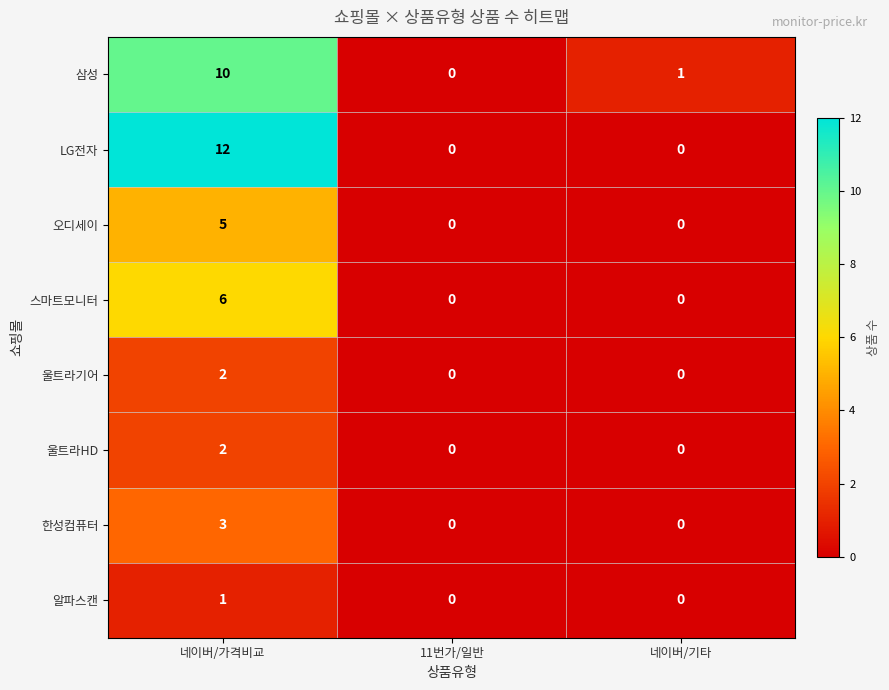

What is the difference between the maximum and minimum values in the 오디세이 series?

5